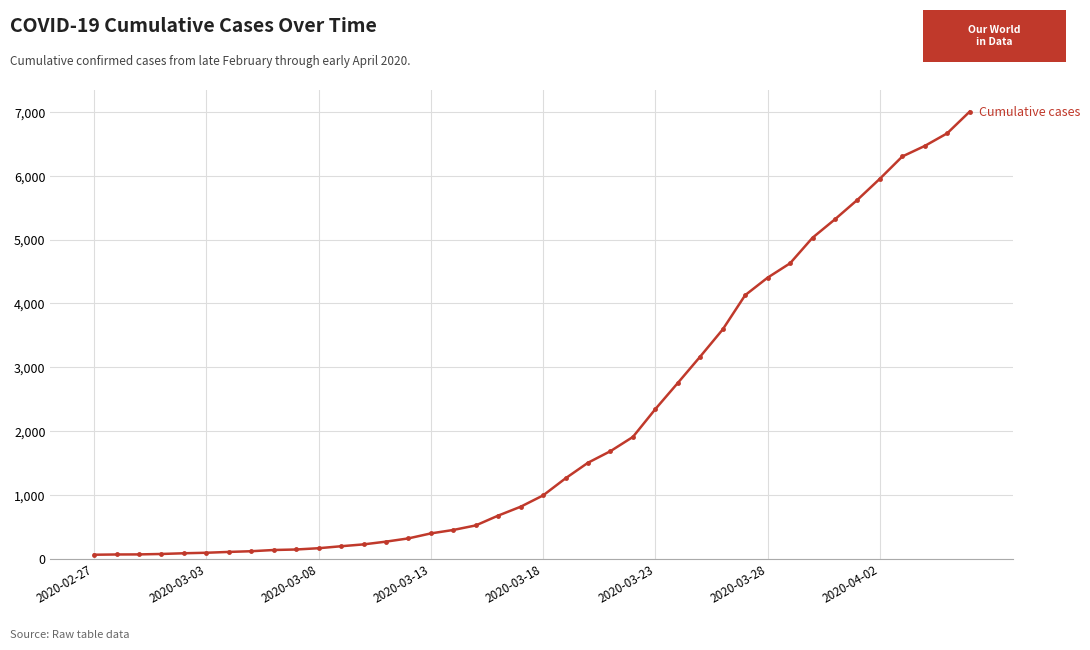

What is the greatest value displayed?

7003